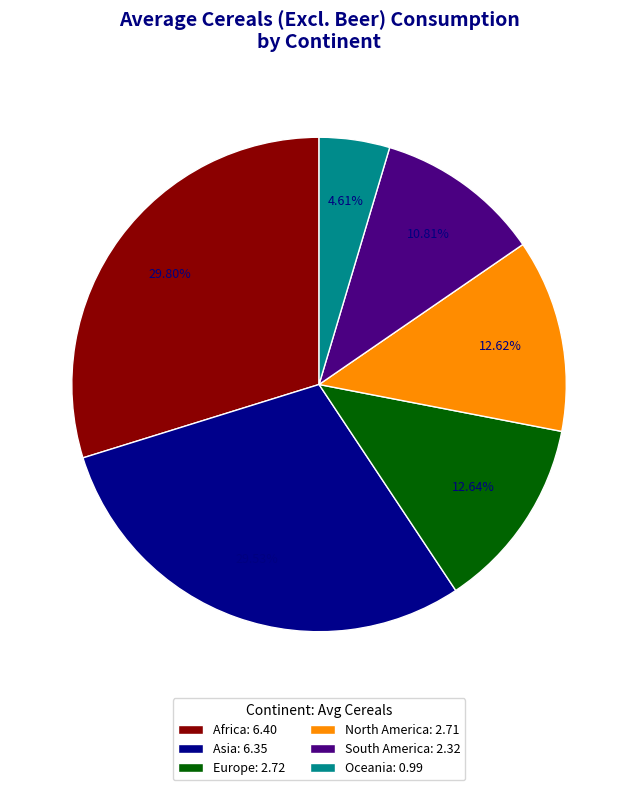

What percentage is the North America slice, to the nearest percent?

13%